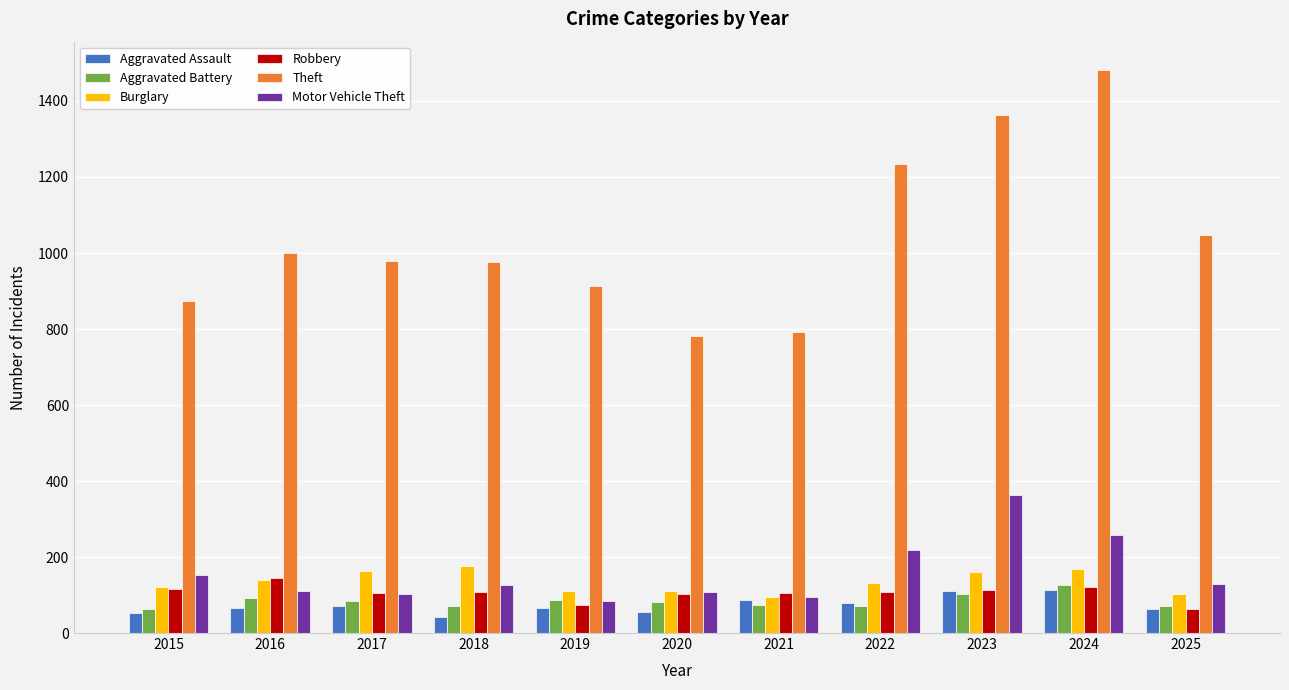

Which series has the largest range (max minus min)?

Theft